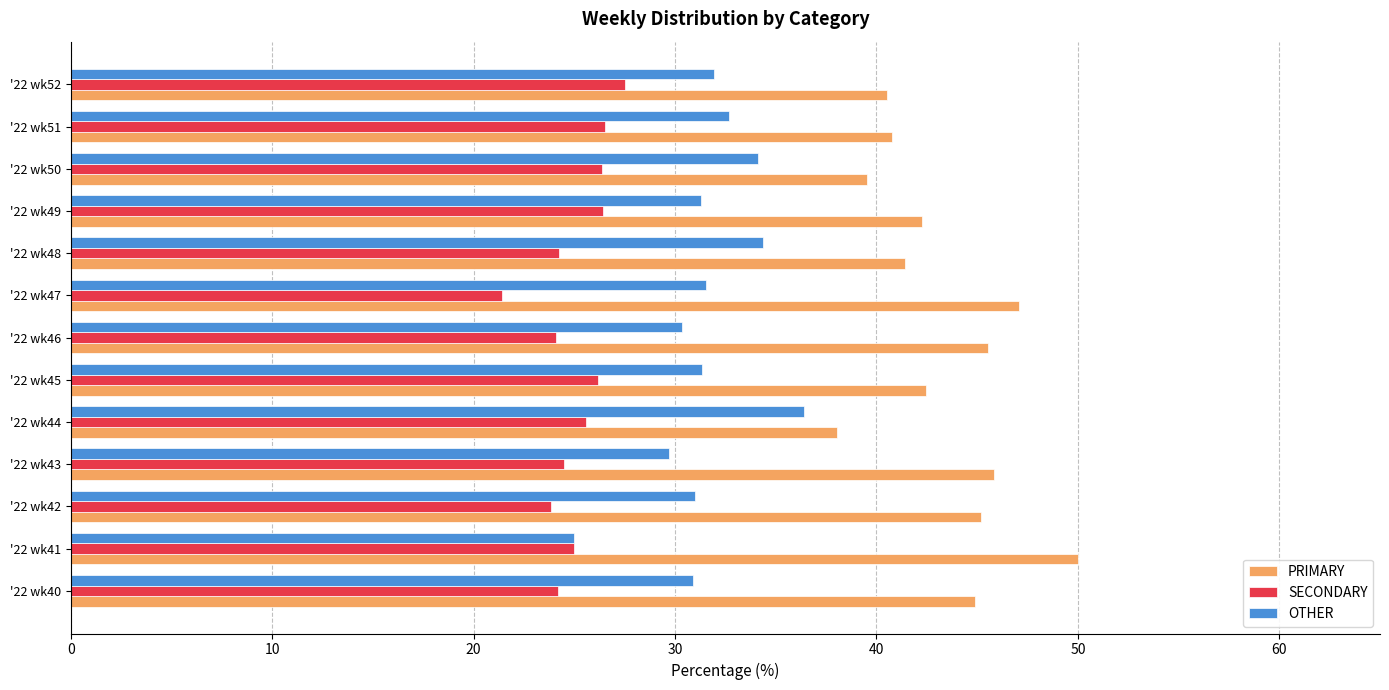

Is the value of SECONDARY at '22 wk43 greater than the value of PRIMARY at '22 wk44?

No